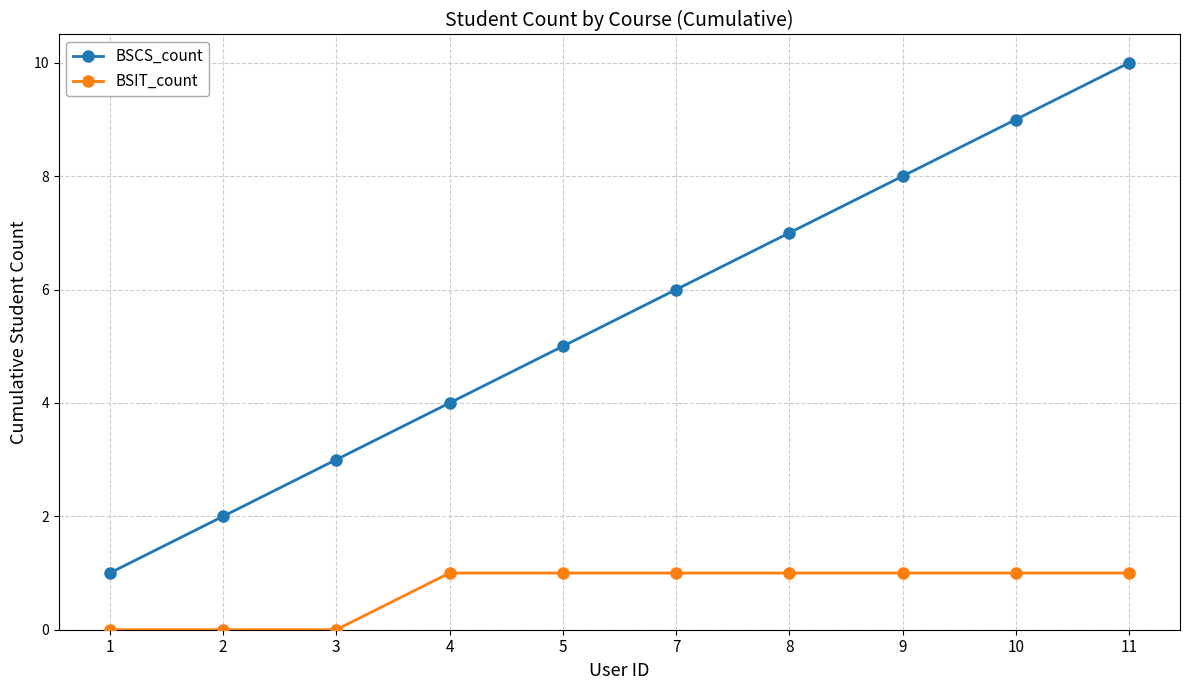

Is the value of BSIT_count at 11 greater than the value of BSCS_count at 3?

No